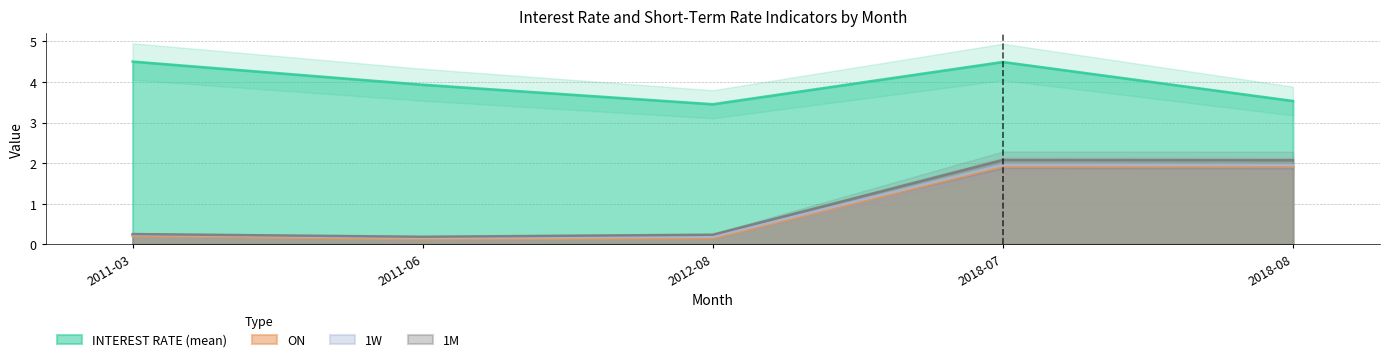

Reading left to right, list all the values displayed in this chart.

INTEREST RATE (mean): 2011-03=4.5	2011-06=3.9	2012-08=3.5	2018-07=4.5	2018-08=3.5
ON: 2011-03=0.2	2011-06=0.1	2012-08=0.2	2018-07=1.9	2018-08=1.9
1W: 2011-03=0.2	2011-06=0.2	2012-08=0.2	2018-07=2.0	2018-08=2.0
1M: 2011-03=0.3	2011-06=0.2	2012-08=0.2	2018-07=2.1	2018-08=2.1